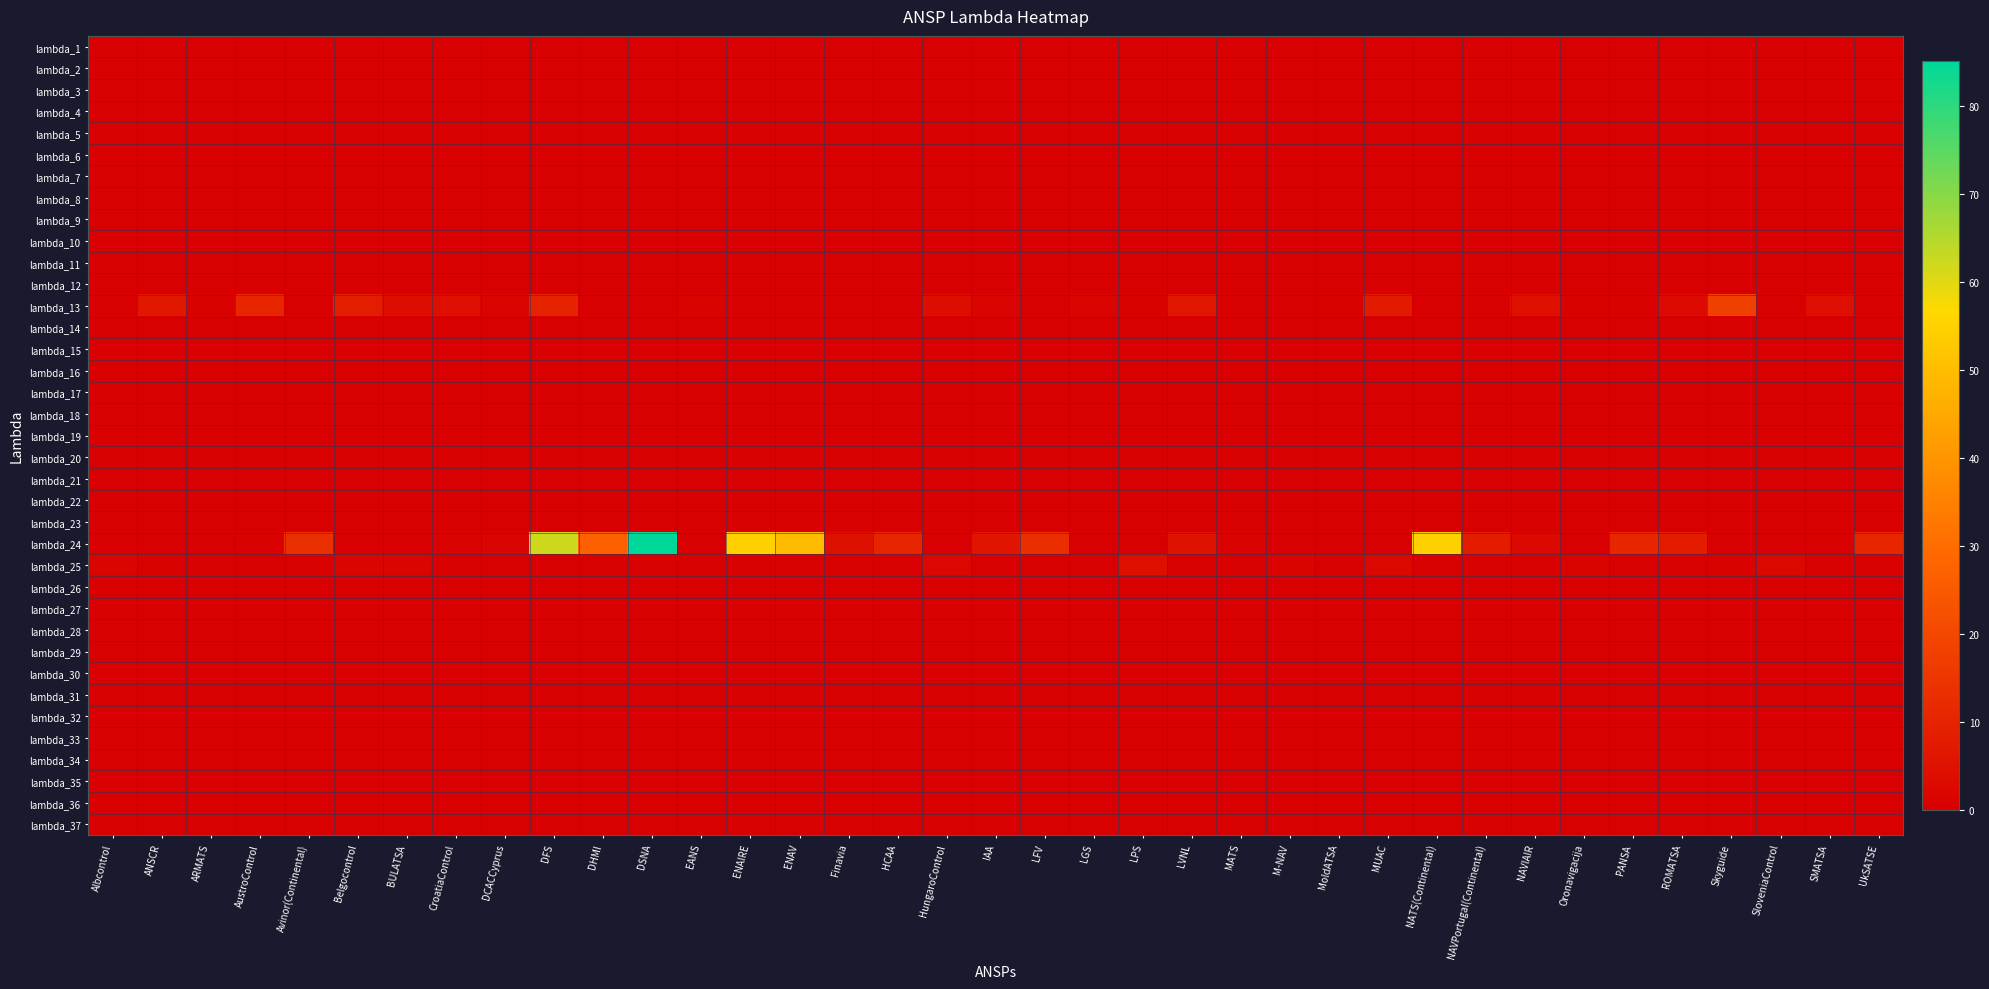

Reading left to right, extract all data points from this chart.

lambda_1: Albcontrol=0.0	ANSCR=0.0	ARMATS=0.0	AustroControl=0.0	Avinor(Continental)=0.0	Belgocontrol=0.0	BULATSA=0.0	CroatiaControl=0.0	DCACCyprus=0.0	DFS=0.0	DHMI=0.0	DSNA=0.0	EANS=0.0	ENAIRE=0.0	ENAV=0.0	Finavia=0.0	HCAA=0.0	HungaroControl=0.0	IAA=0.0	LFV=0.0	LGS=0.0	LPS=0.0	LVNL=0.0	MATS=0.0	M-NAV=0.0	MoldATSA=0.0	MUAC=0.0	NATS(Continental)=0.0	NAVPortugal(Continental)=0.0	NAVIAIR=0.0	Oronavigacija=0.0	PANSA=0.0	ROMATSA=0.0	Skyguide=0.0	SloveniaControl=0.0	SMATSA=0.0	UkSATSE=0.0
lambda_2: Albcontrol=0.0	ANSCR=0.0	ARMATS=0.0	AustroControl=0.0	Avinor(Continental)=0.0	Belgocontrol=0.0	BULATSA=0.0	CroatiaControl=0.0	DCACCyprus=0.0	DFS=0.0	DHMI=0.0	DSNA=0.0	EANS=0.0	ENAIRE=0.0	ENAV=0.0	Finavia=0.0	HCAA=0.0	HungaroControl=0.0	IAA=0.0	LFV=0.0	LGS=0.0	LPS=0.0	LVNL=0.0	MATS=0.0	M-NAV=0.0	MoldATSA=0.0	MUAC=0.0	NATS(Continental)=0.0	NAVPortugal(Continental)=0.0	NAVIAIR=0.0	Oronavigacija=0.0	PANSA=0.0	ROMATSA=0.0	Skyguide=0.0	SloveniaControl=0.0	SMATSA=0.0	UkSATSE=0.0
lambda_3: Albcontrol=0.0	ANSCR=0.0	ARMATS=0.0	AustroControl=0.0	Avinor(Continental)=0.0	Belgocontrol=0.0	BULATSA=0.0	CroatiaControl=0.0	DCACCyprus=0.0	DFS=0.0	DHMI=0.0	DSNA=0.0	EANS=0.0	ENAIRE=0.0	ENAV=0.0	Finavia=0.0	HCAA=0.0	HungaroControl=0.0	IAA=0.0	LFV=0.0	LGS=0.0	LPS=0.0	LVNL=0.0	MATS=0.0	M-NAV=0.0	MoldATSA=0.0	MUAC=0.0	NATS(Continental)=0.0	NAVPortugal(Continental)=0.0	NAVIAIR=0.0	Oronavigacija=0.0	PANSA=0.0	ROMATSA=0.0	Skyguide=0.0	SloveniaControl=0.0	SMATSA=0.0	UkSATSE=0.0
lambda_4: Albcontrol=0.0	ANSCR=0.0	ARMATS=0.0	AustroControl=0.0	Avinor(Continental)=0.0	Belgocontrol=0.0	BULATSA=0.0	CroatiaControl=0.0	DCACCyprus=0.0	DFS=0.0	DHMI=0.0	DSNA=0.0	EANS=0.0	ENAIRE=0.0	ENAV=0.0	Finavia=0.0	HCAA=0.0	HungaroControl=0.0	IAA=0.0	LFV=0.0	LGS=0.0	LPS=0.0	LVNL=0.0	MATS=0.0	M-NAV=0.0	MoldATSA=0.0	MUAC=0.0	NATS(Continental)=0.0	NAVPortugal(Continental)=0.0	NAVIAIR=0.0	Oronavigacija=0.0	PANSA=0.0	ROMATSA=0.0	Skyguide=0.0	SloveniaControl=0.0	SMATSA=0.0	UkSATSE=0.0
lambda_5: Albcontrol=0.0	ANSCR=0.0	ARMATS=0.0	AustroControl=0.0	Avinor(Continental)=0.0	Belgocontrol=0.0	BULATSA=0.0	CroatiaControl=0.0	DCACCyprus=0.0	DFS=0.0	DHMI=0.0	DSNA=0.0	EANS=0.0	ENAIRE=0.0	ENAV=0.0	Finavia=0.0	HCAA=0.0	HungaroControl=0.0	IAA=0.0	LFV=0.0	LGS=0.0	LPS=0.0	LVNL=0.0	MATS=0.0	M-NAV=0.0	MoldATSA=0.0	MUAC=0.0	NATS(Continental)=0.0	NAVPortugal(Continental)=0.0	NAVIAIR=0.0	Oronavigacija=0.0	PANSA=0.0	ROMATSA=0.0	Skyguide=0.0	SloveniaControl=0.0	SMATSA=0.0	UkSATSE=0.0
lambda_6: Albcontrol=0.0	ANSCR=0.0	ARMATS=0.0	AustroControl=0.0	Avinor(Continental)=0.0	Belgocontrol=0.0	BULATSA=0.0	CroatiaControl=0.0	DCACCyprus=0.0	DFS=0.0	DHMI=0.0	DSNA=0.0	EANS=0.0	ENAIRE=0.0	ENAV=0.0	Finavia=0.0	HCAA=0.0	HungaroControl=0.0	IAA=0.0	LFV=0.0	LGS=0.0	LPS=0.0	LVNL=0.0	MATS=0.0	M-NAV=0.0	MoldATSA=0.0	MUAC=0.0	NATS(Continental)=0.0	NAVPortugal(Continental)=0.0	NAVIAIR=0.0	Oronavigacija=0.0	PANSA=0.0	ROMATSA=0.0	Skyguide=0.0	SloveniaControl=0.0	SMATSA=0.0	UkSATSE=0.0
lambda_7: Albcontrol=0.0	ANSCR=0.0	ARMATS=0.0	AustroControl=0.0	Avinor(Continental)=0.0	Belgocontrol=0.0	BULATSA=0.0	CroatiaControl=0.0	DCACCyprus=0.0	DFS=0.0	DHMI=0.0	DSNA=0.0	EANS=0.0	ENAIRE=0.0	ENAV=0.0	Finavia=0.0	HCAA=0.0	HungaroControl=0.0	IAA=0.0	LFV=0.0	LGS=0.0	LPS=0.0	LVNL=0.0	MATS=0.0	M-NAV=0.0	MoldATSA=0.0	MUAC=0.0	NATS(Continental)=0.0	NAVPortugal(Continental)=0.0	NAVIAIR=0.0	Oronavigacija=0.0	PANSA=0.0	ROMATSA=0.0	Skyguide=0.0	SloveniaControl=0.0	SMATSA=0.0	UkSATSE=0.0
lambda_8: Albcontrol=0.0	ANSCR=0.0	ARMATS=0.0	AustroControl=0.0	Avinor(Continental)=0.0	Belgocontrol=0.0	BULATSA=0.0	CroatiaControl=0.0	DCACCyprus=0.0	DFS=0.0	DHMI=0.0	DSNA=0.0	EANS=0.0	ENAIRE=0.0	ENAV=0.0	Finavia=0.0	HCAA=0.0	HungaroControl=0.0	IAA=0.0	LFV=0.0	LGS=0.0	LPS=0.0	LVNL=0.0	MATS=0.0	M-NAV=0.0	MoldATSA=0.0	MUAC=0.0	NATS(Continental)=0.0	NAVPortugal(Continental)=0.0	NAVIAIR=0.0	Oronavigacija=0.0	PANSA=0.0	ROMATSA=0.0	Skyguide=0.0	SloveniaControl=0.0	SMATSA=0.0	UkSATSE=0.0
lambda_9: Albcontrol=0.0	ANSCR=0.0	ARMATS=0.0	AustroControl=0.0	Avinor(Continental)=0.0	Belgocontrol=0.0	BULATSA=0.0	CroatiaControl=0.0	DCACCyprus=0.0	DFS=0.0	DHMI=0.0	DSNA=0.0	EANS=0.0	ENAIRE=0.0	ENAV=0.0	Finavia=0.0	HCAA=0.0	HungaroControl=0.0	IAA=0.0	LFV=0.0	LGS=0.0	LPS=0.0	LVNL=0.0	MATS=0.0	M-NAV=0.0	MoldATSA=0.0	MUAC=0.0	NATS(Continental)=0.0	NAVPortugal(Continental)=0.0	NAVIAIR=0.0	Oronavigacija=0.0	PANSA=0.0	ROMATSA=0.0	Skyguide=0.0	SloveniaControl=0.0	SMATSA=0.0	UkSATSE=0.0
lambda_10: Albcontrol=0.0	ANSCR=0.0	ARMATS=0.0	AustroControl=0.0	Avinor(Continental)=0.0	Belgocontrol=0.0	BULATSA=0.0	CroatiaControl=0.0	DCACCyprus=0.0	DFS=0.0	DHMI=0.0	DSNA=0.0	EANS=0.0	ENAIRE=0.0	ENAV=0.0	Finavia=0.0	HCAA=0.0	HungaroControl=0.0	IAA=0.0	LFV=0.0	LGS=0.0	LPS=0.0	LVNL=0.0	MATS=0.0	M-NAV=0.0	MoldATSA=0.0	MUAC=0.0	NATS(Continental)=0.0	NAVPortugal(Continental)=0.0	NAVIAIR=0.0	Oronavigacija=0.0	PANSA=0.0	ROMATSA=0.0	Skyguide=0.0	SloveniaControl=0.0	SMATSA=0.0	UkSATSE=0.0
lambda_11: Albcontrol=0.0	ANSCR=0.0	ARMATS=0.0	AustroControl=0.0	Avinor(Continental)=0.0	Belgocontrol=0.0	BULATSA=0.0	CroatiaControl=0.0	DCACCyprus=0.0	DFS=0.0	DHMI=0.0	DSNA=0.0	EANS=0.0	ENAIRE=0.0	ENAV=0.0	Finavia=0.0	HCAA=0.0	HungaroControl=0.0	IAA=0.0	LFV=0.0	LGS=0.0	LPS=0.0	LVNL=0.0	MATS=0.0	M-NAV=0.0	MoldATSA=0.0	MUAC=0.0	NATS(Continental)=0.0	NAVPortugal(Continental)=0.0	NAVIAIR=0.0	Oronavigacija=0.0	PANSA=0.0	ROMATSA=0.0	Skyguide=0.0	SloveniaControl=0.0	SMATSA=0.0	UkSATSE=0.0
lambda_12: Albcontrol=0.0	ANSCR=0.0	ARMATS=0.0	AustroControl=0.0	Avinor(Continental)=0.0	Belgocontrol=0.0	BULATSA=0.0	CroatiaControl=0.0	DCACCyprus=0.0	DFS=0.0	DHMI=0.0	DSNA=0.0	EANS=0.0	ENAIRE=0.0	ENAV=0.0	Finavia=0.0	HCAA=0.0	HungaroControl=0.0	IAA=0.0	LFV=0.0	LGS=0.0	LPS=0.0	LVNL=0.0	MATS=0.0	M-NAV=0.0	MoldATSA=0.0	MUAC=0.0	NATS(Continental)=0.0	NAVPortugal(Continental)=0.0	NAVIAIR=0.0	Oronavigacija=0.0	PANSA=0.0	ROMATSA=0.0	Skyguide=0.0	SloveniaControl=0.0	SMATSA=0.0	UkSATSE=0.0
lambda_13: Albcontrol=0.3	ANSCR=6.8	ARMATS=0.5	AustroControl=10.9	Avinor(Continental)=0.0	Belgocontrol=8.3	BULATSA=4.0	CroatiaControl=4.3	DCACCyprus=1.2	DFS=10.0	DHMI=0.0	DSNA=0.0	EANS=1.0	ENAIRE=0.0	ENAV=0.0	Finavia=0.1	HCAA=0.0	HungaroControl=3.9	IAA=1.8	LFV=0.0	LGS=1.3	LPS=0.7	LVNL=6.3	MATS=0.0	M-NAV=0.0	MoldATSA=0.4	MUAC=7.4	NATS(Continental)=0.0	NAVPortugal(Continental)=0.0	NAVIAIR=4.7	Oronavigacija=0.8	PANSA=0.9	ROMATSA=3.0	Skyguide=17.9	SloveniaControl=0.2	SMATSA=4.4	UkSATSE=0.0
lambda_14: Albcontrol=0.0	ANSCR=0.0	ARMATS=0.0	AustroControl=0.0	Avinor(Continental)=0.0	Belgocontrol=0.0	BULATSA=0.0	CroatiaControl=0.0	DCACCyprus=0.0	DFS=0.0	DHMI=0.0	DSNA=0.0	EANS=0.0	ENAIRE=0.0	ENAV=0.0	Finavia=0.0	HCAA=0.0	HungaroControl=0.0	IAA=0.0	LFV=0.0	LGS=0.0	LPS=0.0	LVNL=0.0	MATS=0.0	M-NAV=0.0	MoldATSA=0.0	MUAC=0.0	NATS(Continental)=0.0	NAVPortugal(Continental)=0.0	NAVIAIR=0.0	Oronavigacija=0.0	PANSA=0.0	ROMATSA=0.0	Skyguide=0.0	SloveniaControl=0.0	SMATSA=0.0	UkSATSE=0.0
lambda_15: Albcontrol=0.0	ANSCR=0.0	ARMATS=0.0	AustroControl=0.0	Avinor(Continental)=0.0	Belgocontrol=0.0	BULATSA=0.0	CroatiaControl=0.0	DCACCyprus=0.0	DFS=0.0	DHMI=0.0	DSNA=0.0	EANS=0.0	ENAIRE=0.0	ENAV=0.0	Finavia=0.0	HCAA=0.0	HungaroControl=0.0	IAA=0.0	LFV=0.0	LGS=0.0	LPS=0.0	LVNL=0.0	MATS=0.0	M-NAV=0.0	MoldATSA=0.0	MUAC=0.0	NATS(Continental)=0.0	NAVPortugal(Continental)=0.0	NAVIAIR=0.0	Oronavigacija=0.0	PANSA=0.0	ROMATSA=0.0	Skyguide=0.0	SloveniaControl=0.0	SMATSA=0.0	UkSATSE=0.0
lambda_16: Albcontrol=0.0	ANSCR=0.0	ARMATS=0.0	AustroControl=0.0	Avinor(Continental)=0.0	Belgocontrol=0.0	BULATSA=0.0	CroatiaControl=0.0	DCACCyprus=0.0	DFS=0.0	DHMI=0.0	DSNA=0.0	EANS=0.0	ENAIRE=0.0	ENAV=0.0	Finavia=0.0	HCAA=0.0	HungaroControl=0.0	IAA=0.0	LFV=0.0	LGS=0.0	LPS=0.0	LVNL=0.0	MATS=0.0	M-NAV=0.0	MoldATSA=0.0	MUAC=0.0	NATS(Continental)=0.0	NAVPortugal(Continental)=0.0	NAVIAIR=0.0	Oronavigacija=0.0	PANSA=0.0	ROMATSA=0.0	Skyguide=0.0	SloveniaControl=0.0	SMATSA=0.0	UkSATSE=0.0
lambda_17: Albcontrol=0.0	ANSCR=0.0	ARMATS=0.0	AustroControl=0.0	Avinor(Continental)=0.0	Belgocontrol=0.0	BULATSA=0.0	CroatiaControl=0.0	DCACCyprus=0.0	DFS=0.0	DHMI=0.0	DSNA=0.0	EANS=0.0	ENAIRE=0.0	ENAV=0.0	Finavia=0.0	HCAA=0.0	HungaroControl=0.0	IAA=0.0	LFV=0.0	LGS=0.0	LPS=0.0	LVNL=0.0	MATS=0.0	M-NAV=0.0	MoldATSA=0.0	MUAC=0.0	NATS(Continental)=0.0	NAVPortugal(Continental)=0.0	NAVIAIR=0.0	Oronavigacija=0.0	PANSA=0.0	ROMATSA=0.0	Skyguide=0.0	SloveniaControl=0.0	SMATSA=0.0	UkSATSE=0.0
lambda_18: Albcontrol=0.0	ANSCR=0.0	ARMATS=0.0	AustroControl=0.0	Avinor(Continental)=0.0	Belgocontrol=0.0	BULATSA=0.0	CroatiaControl=0.0	DCACCyprus=0.0	DFS=0.0	DHMI=0.0	DSNA=0.0	EANS=0.0	ENAIRE=0.0	ENAV=0.0	Finavia=0.0	HCAA=0.0	HungaroControl=0.0	IAA=0.0	LFV=0.0	LGS=0.0	LPS=0.0	LVNL=0.0	MATS=0.0	M-NAV=0.0	MoldATSA=0.0	MUAC=0.0	NATS(Continental)=0.0	NAVPortugal(Continental)=0.0	NAVIAIR=0.0	Oronavigacija=0.0	PANSA=0.0	ROMATSA=0.0	Skyguide=0.0	SloveniaControl=0.0	SMATSA=0.0	UkSATSE=0.0
lambda_19: Albcontrol=0.0	ANSCR=0.0	ARMATS=0.0	AustroControl=0.0	Avinor(Continental)=0.0	Belgocontrol=0.0	BULATSA=0.0	CroatiaControl=0.0	DCACCyprus=0.0	DFS=0.0	DHMI=0.0	DSNA=0.0	EANS=0.0	ENAIRE=0.0	ENAV=0.0	Finavia=0.0	HCAA=0.0	HungaroControl=0.0	IAA=0.0	LFV=0.0	LGS=0.0	LPS=0.0	LVNL=0.0	MATS=0.0	M-NAV=0.0	MoldATSA=0.0	MUAC=0.0	NATS(Continental)=0.0	NAVPortugal(Continental)=0.0	NAVIAIR=0.0	Oronavigacija=0.0	PANSA=0.0	ROMATSA=0.0	Skyguide=0.0	SloveniaControl=0.0	SMATSA=0.0	UkSATSE=0.0
lambda_20: Albcontrol=0.0	ANSCR=0.0	ARMATS=0.0	AustroControl=0.0	Avinor(Continental)=0.0	Belgocontrol=0.0	BULATSA=0.0	CroatiaControl=0.0	DCACCyprus=0.0	DFS=0.0	DHMI=0.0	DSNA=0.0	EANS=0.0	ENAIRE=0.0	ENAV=0.0	Finavia=0.0	HCAA=0.0	HungaroControl=0.0	IAA=0.0	LFV=0.0	LGS=0.0	LPS=0.0	LVNL=0.0	MATS=0.0	M-NAV=0.0	MoldATSA=0.0	MUAC=0.0	NATS(Continental)=0.0	NAVPortugal(Continental)=0.0	NAVIAIR=0.0	Oronavigacija=0.0	PANSA=0.0	ROMATSA=0.0	Skyguide=0.0	SloveniaControl=0.0	SMATSA=0.0	UkSATSE=0.0
lambda_21: Albcontrol=0.0	ANSCR=0.0	ARMATS=0.0	AustroControl=0.0	Avinor(Continental)=0.0	Belgocontrol=0.0	BULATSA=0.0	CroatiaControl=0.0	DCACCyprus=0.0	DFS=0.0	DHMI=0.0	DSNA=0.0	EANS=0.0	ENAIRE=0.0	ENAV=0.0	Finavia=0.0	HCAA=0.0	HungaroControl=0.0	IAA=0.0	LFV=0.0	LGS=0.0	LPS=0.0	LVNL=0.0	MATS=0.0	M-NAV=0.0	MoldATSA=0.0	MUAC=0.0	NATS(Continental)=0.0	NAVPortugal(Continental)=0.0	NAVIAIR=0.0	Oronavigacija=0.0	PANSA=0.0	ROMATSA=0.0	Skyguide=0.0	SloveniaControl=0.0	SMATSA=0.0	UkSATSE=0.0
lambda_22: Albcontrol=0.0	ANSCR=0.0	ARMATS=0.0	AustroControl=0.0	Avinor(Continental)=0.0	Belgocontrol=0.0	BULATSA=0.0	CroatiaControl=0.0	DCACCyprus=0.0	DFS=0.0	DHMI=0.0	DSNA=0.0	EANS=0.0	ENAIRE=0.0	ENAV=0.0	Finavia=0.0	HCAA=0.0	HungaroControl=0.0	IAA=0.0	LFV=0.0	LGS=0.0	LPS=0.0	LVNL=0.0	MATS=0.0	M-NAV=0.0	MoldATSA=0.0	MUAC=0.0	NATS(Continental)=0.0	NAVPortugal(Continental)=0.0	NAVIAIR=0.0	Oronavigacija=0.0	PANSA=0.0	ROMATSA=0.0	Skyguide=0.0	SloveniaControl=0.0	SMATSA=0.0	UkSATSE=0.0
lambda_23: Albcontrol=0.0	ANSCR=0.0	ARMATS=0.0	AustroControl=0.0	Avinor(Continental)=0.0	Belgocontrol=0.0	BULATSA=0.0	CroatiaControl=0.0	DCACCyprus=0.0	DFS=0.0	DHMI=0.0	DSNA=0.0	EANS=0.0	ENAIRE=0.0	ENAV=0.0	Finavia=0.0	HCAA=0.0	HungaroControl=0.0	IAA=0.0	LFV=0.0	LGS=0.0	LPS=0.0	LVNL=0.0	MATS=0.0	M-NAV=0.0	MoldATSA=0.0	MUAC=0.0	NATS(Continental)=0.0	NAVPortugal(Continental)=0.0	NAVIAIR=0.0	Oronavigacija=0.0	PANSA=0.0	ROMATSA=0.0	Skyguide=0.0	SloveniaControl=0.0	SMATSA=0.0	UkSATSE=0.0
lambda_24: Albcontrol=0.0	ANSCR=0.0	ARMATS=0.0	AustroControl=0.7	Avinor(Continental)=13.4	Belgocontrol=0.0	BULATSA=0.0	CroatiaControl=1.1	DCACCyprus=1.4	DFS=62.3	DHMI=26.8	DSNA=85.1	EANS=0.0	ENAIRE=54.5	ENAV=49.5	Finavia=4.5	HCAA=10.6	HungaroControl=0.0	IAA=5.7	LFV=13.1	LGS=0.0	LPS=0.0	LVNL=5.0	MATS=1.0	M-NAV=0.0	MoldATSA=0.0	MUAC=0.0	NATS(Continental)=54.7	NAVPortugal(Continental)=7.9	NAVIAIR=2.4	Oronavigacija=0.0	PANSA=10.8	ROMATSA=8.1	Skyguide=0.0	SloveniaControl=0.0	SMATSA=0.5	UkSATSE=11.0
lambda_25: Albcontrol=1.4	ANSCR=0.3	ARMATS=0.1	AustroControl=0.0	Avinor(Continental)=0.0	Belgocontrol=1.8	BULATSA=1.4	CroatiaControl=0.0	DCACCyprus=0.0	DFS=0.0	DHMI=0.0	DSNA=0.0	EANS=0.0	ENAIRE=0.0	ENAV=0.0	Finavia=0.0	HCAA=0.0	HungaroControl=2.3	IAA=0.0	LFV=0.0	LGS=0.1	LPS=4.1	LVNL=0.0	MATS=0.0	M-NAV=1.0	MoldATSA=0.3	MUAC=2.5	NATS(Continental)=0.0	NAVPortugal(Continental)=0.0	NAVIAIR=0.0	Oronavigacija=1.0	PANSA=0.0	ROMATSA=0.0	Skyguide=0.7	SloveniaControl=2.4	SMATSA=0.0	UkSATSE=0.0
lambda_26: Albcontrol=0.0	ANSCR=0.0	ARMATS=0.0	AustroControl=0.0	Avinor(Continental)=0.0	Belgocontrol=0.0	BULATSA=0.0	CroatiaControl=0.0	DCACCyprus=0.0	DFS=0.0	DHMI=0.0	DSNA=0.0	EANS=0.0	ENAIRE=0.0	ENAV=0.0	Finavia=0.0	HCAA=0.0	HungaroControl=0.0	IAA=0.0	LFV=0.0	LGS=0.0	LPS=0.0	LVNL=0.0	MATS=0.0	M-NAV=0.0	MoldATSA=0.0	MUAC=0.0	NATS(Continental)=0.0	NAVPortugal(Continental)=0.0	NAVIAIR=0.0	Oronavigacija=0.0	PANSA=0.0	ROMATSA=0.0	Skyguide=0.0	SloveniaControl=0.0	SMATSA=0.0	UkSATSE=0.0
lambda_27: Albcontrol=0.0	ANSCR=0.0	ARMATS=0.0	AustroControl=0.0	Avinor(Continental)=0.0	Belgocontrol=0.0	BULATSA=0.0	CroatiaControl=0.0	DCACCyprus=0.0	DFS=0.0	DHMI=0.0	DSNA=0.0	EANS=0.0	ENAIRE=0.0	ENAV=0.0	Finavia=0.0	HCAA=0.0	HungaroControl=0.0	IAA=0.0	LFV=0.0	LGS=0.0	LPS=0.0	LVNL=0.0	MATS=0.0	M-NAV=0.0	MoldATSA=0.0	MUAC=0.0	NATS(Continental)=0.0	NAVPortugal(Continental)=0.0	NAVIAIR=0.0	Oronavigacija=0.0	PANSA=0.0	ROMATSA=0.0	Skyguide=0.0	SloveniaControl=0.0	SMATSA=0.0	UkSATSE=0.0
lambda_28: Albcontrol=0.0	ANSCR=0.0	ARMATS=0.0	AustroControl=0.0	Avinor(Continental)=0.0	Belgocontrol=0.0	BULATSA=0.0	CroatiaControl=0.0	DCACCyprus=0.0	DFS=0.0	DHMI=0.0	DSNA=0.0	EANS=0.0	ENAIRE=0.0	ENAV=0.0	Finavia=0.0	HCAA=0.0	HungaroControl=0.0	IAA=0.0	LFV=0.0	LGS=0.0	LPS=0.0	LVNL=0.0	MATS=0.0	M-NAV=0.0	MoldATSA=0.0	MUAC=0.0	NATS(Continental)=0.0	NAVPortugal(Continental)=0.0	NAVIAIR=0.0	Oronavigacija=0.0	PANSA=0.0	ROMATSA=0.0	Skyguide=0.0	SloveniaControl=0.0	SMATSA=0.0	UkSATSE=0.0
lambda_29: Albcontrol=0.0	ANSCR=0.0	ARMATS=0.0	AustroControl=0.0	Avinor(Continental)=0.0	Belgocontrol=0.0	BULATSA=0.0	CroatiaControl=0.0	DCACCyprus=0.0	DFS=0.0	DHMI=0.0	DSNA=0.0	EANS=0.0	ENAIRE=0.0	ENAV=0.0	Finavia=0.0	HCAA=0.0	HungaroControl=0.0	IAA=0.0	LFV=0.0	LGS=0.0	LPS=0.0	LVNL=0.0	MATS=0.0	M-NAV=0.0	MoldATSA=0.0	MUAC=0.0	NATS(Continental)=0.0	NAVPortugal(Continental)=0.0	NAVIAIR=0.0	Oronavigacija=0.0	PANSA=0.0	ROMATSA=0.0	Skyguide=0.0	SloveniaControl=0.0	SMATSA=0.0	UkSATSE=0.0
lambda_30: Albcontrol=0.0	ANSCR=0.0	ARMATS=0.0	AustroControl=0.0	Avinor(Continental)=0.0	Belgocontrol=0.0	BULATSA=0.0	CroatiaControl=0.0	DCACCyprus=0.0	DFS=0.0	DHMI=0.0	DSNA=0.0	EANS=0.0	ENAIRE=0.0	ENAV=0.0	Finavia=0.0	HCAA=0.0	HungaroControl=0.0	IAA=0.0	LFV=0.0	LGS=0.0	LPS=0.0	LVNL=0.0	MATS=0.0	M-NAV=0.0	MoldATSA=0.0	MUAC=0.0	NATS(Continental)=0.0	NAVPortugal(Continental)=0.0	NAVIAIR=0.0	Oronavigacija=0.0	PANSA=0.0	ROMATSA=0.0	Skyguide=0.0	SloveniaControl=0.0	SMATSA=0.0	UkSATSE=0.0
lambda_31: Albcontrol=0.0	ANSCR=0.0	ARMATS=0.0	AustroControl=0.0	Avinor(Continental)=0.0	Belgocontrol=0.0	BULATSA=0.0	CroatiaControl=0.0	DCACCyprus=0.0	DFS=0.0	DHMI=0.0	DSNA=0.0	EANS=0.0	ENAIRE=0.0	ENAV=0.0	Finavia=0.0	HCAA=0.0	HungaroControl=0.0	IAA=0.0	LFV=0.0	LGS=0.0	LPS=0.0	LVNL=0.0	MATS=0.0	M-NAV=0.0	MoldATSA=0.0	MUAC=0.0	NATS(Continental)=0.0	NAVPortugal(Continental)=0.0	NAVIAIR=0.0	Oronavigacija=0.0	PANSA=0.0	ROMATSA=0.0	Skyguide=0.0	SloveniaControl=0.0	SMATSA=0.0	UkSATSE=0.0
lambda_32: Albcontrol=0.0	ANSCR=0.0	ARMATS=0.0	AustroControl=0.0	Avinor(Continental)=0.0	Belgocontrol=0.0	BULATSA=0.0	CroatiaControl=0.0	DCACCyprus=0.0	DFS=0.0	DHMI=0.0	DSNA=0.0	EANS=0.0	ENAIRE=0.0	ENAV=0.0	Finavia=0.0	HCAA=0.0	HungaroControl=0.0	IAA=0.0	LFV=0.0	LGS=0.0	LPS=0.0	LVNL=0.0	MATS=0.0	M-NAV=0.0	MoldATSA=0.0	MUAC=0.0	NATS(Continental)=0.0	NAVPortugal(Continental)=0.0	NAVIAIR=0.0	Oronavigacija=0.0	PANSA=0.0	ROMATSA=0.0	Skyguide=0.0	SloveniaControl=0.0	SMATSA=0.0	UkSATSE=0.0
lambda_33: Albcontrol=0.0	ANSCR=0.0	ARMATS=0.0	AustroControl=0.0	Avinor(Continental)=0.0	Belgocontrol=0.0	BULATSA=0.0	CroatiaControl=0.0	DCACCyprus=0.0	DFS=0.0	DHMI=0.0	DSNA=0.0	EANS=0.0	ENAIRE=0.0	ENAV=0.0	Finavia=0.0	HCAA=0.0	HungaroControl=0.0	IAA=0.0	LFV=0.0	LGS=0.0	LPS=0.0	LVNL=0.0	MATS=0.0	M-NAV=0.0	MoldATSA=0.0	MUAC=0.0	NATS(Continental)=0.0	NAVPortugal(Continental)=0.0	NAVIAIR=0.0	Oronavigacija=0.0	PANSA=0.0	ROMATSA=0.0	Skyguide=0.0	SloveniaControl=0.0	SMATSA=0.0	UkSATSE=0.0
lambda_34: Albcontrol=0.0	ANSCR=0.0	ARMATS=0.0	AustroControl=0.0	Avinor(Continental)=0.0	Belgocontrol=0.0	BULATSA=0.0	CroatiaControl=0.0	DCACCyprus=0.0	DFS=0.0	DHMI=0.0	DSNA=0.0	EANS=0.0	ENAIRE=0.0	ENAV=0.0	Finavia=0.0	HCAA=0.0	HungaroControl=0.0	IAA=0.0	LFV=0.0	LGS=0.0	LPS=0.0	LVNL=0.0	MATS=0.0	M-NAV=0.0	MoldATSA=0.0	MUAC=0.0	NATS(Continental)=0.0	NAVPortugal(Continental)=0.0	NAVIAIR=0.0	Oronavigacija=0.0	PANSA=0.0	ROMATSA=0.0	Skyguide=0.0	SloveniaControl=0.0	SMATSA=0.0	UkSATSE=0.0
lambda_35: Albcontrol=0.0	ANSCR=0.0	ARMATS=0.0	AustroControl=0.0	Avinor(Continental)=0.0	Belgocontrol=0.0	BULATSA=0.0	CroatiaControl=0.0	DCACCyprus=0.0	DFS=0.0	DHMI=0.0	DSNA=0.0	EANS=0.0	ENAIRE=0.0	ENAV=0.0	Finavia=0.0	HCAA=0.0	HungaroControl=0.0	IAA=0.0	LFV=0.0	LGS=0.0	LPS=0.0	LVNL=0.0	MATS=0.0	M-NAV=0.0	MoldATSA=0.0	MUAC=0.0	NATS(Continental)=0.0	NAVPortugal(Continental)=0.0	NAVIAIR=0.0	Oronavigacija=0.0	PANSA=0.0	ROMATSA=0.0	Skyguide=0.0	SloveniaControl=0.0	SMATSA=0.0	UkSATSE=0.0
lambda_36: Albcontrol=0.0	ANSCR=0.0	ARMATS=0.0	AustroControl=0.0	Avinor(Continental)=0.0	Belgocontrol=0.0	BULATSA=0.0	CroatiaControl=0.0	DCACCyprus=0.0	DFS=0.0	DHMI=0.0	DSNA=0.0	EANS=0.0	ENAIRE=0.0	ENAV=0.0	Finavia=0.0	HCAA=0.0	HungaroControl=0.0	IAA=0.0	LFV=0.0	LGS=0.0	LPS=0.0	LVNL=0.0	MATS=0.0	M-NAV=0.0	MoldATSA=0.0	MUAC=0.0	NATS(Continental)=0.0	NAVPortugal(Continental)=0.0	NAVIAIR=0.0	Oronavigacija=0.0	PANSA=0.0	ROMATSA=0.0	Skyguide=0.0	SloveniaControl=0.0	SMATSA=0.0	UkSATSE=0.0
lambda_37: Albcontrol=0.0	ANSCR=0.0	ARMATS=0.0	AustroControl=0.0	Avinor(Continental)=0.0	Belgocontrol=0.0	BULATSA=0.0	CroatiaControl=0.0	DCACCyprus=0.0	DFS=0.0	DHMI=0.0	DSNA=0.0	EANS=0.0	ENAIRE=0.0	ENAV=0.0	Finavia=0.0	HCAA=0.0	HungaroControl=0.0	IAA=0.0	LFV=0.0	LGS=0.0	LPS=0.0	LVNL=0.0	MATS=0.0	M-NAV=0.0	MoldATSA=0.0	MUAC=0.0	NATS(Continental)=0.0	NAVPortugal(Continental)=0.0	NAVIAIR=0.0	Oronavigacija=0.0	PANSA=0.0	ROMATSA=0.0	Skyguide=0.0	SloveniaControl=0.0	SMATSA=0.0	UkSATSE=0.0